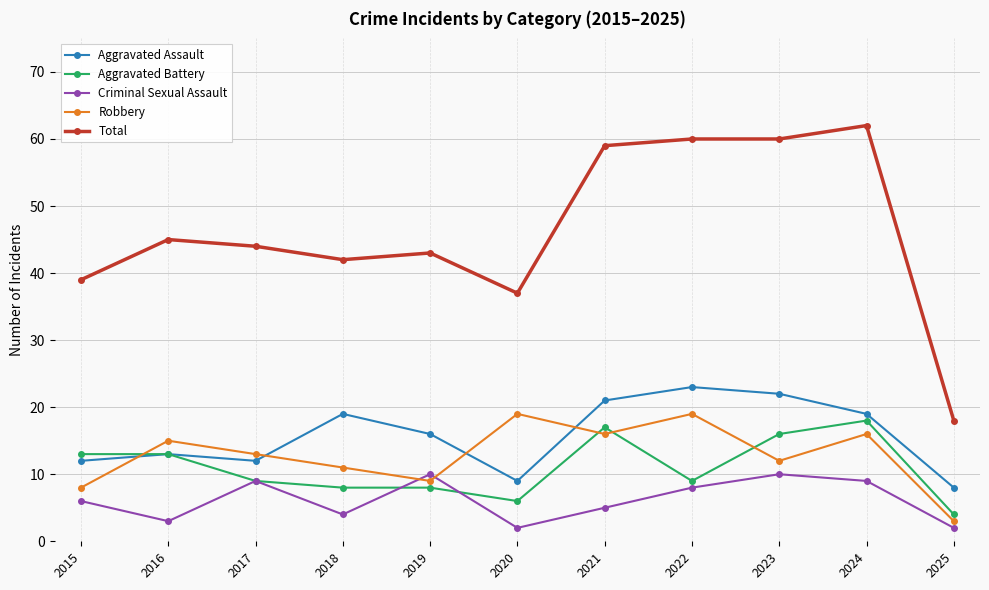

Does the chart display data point markers on the line(s)?

Yes